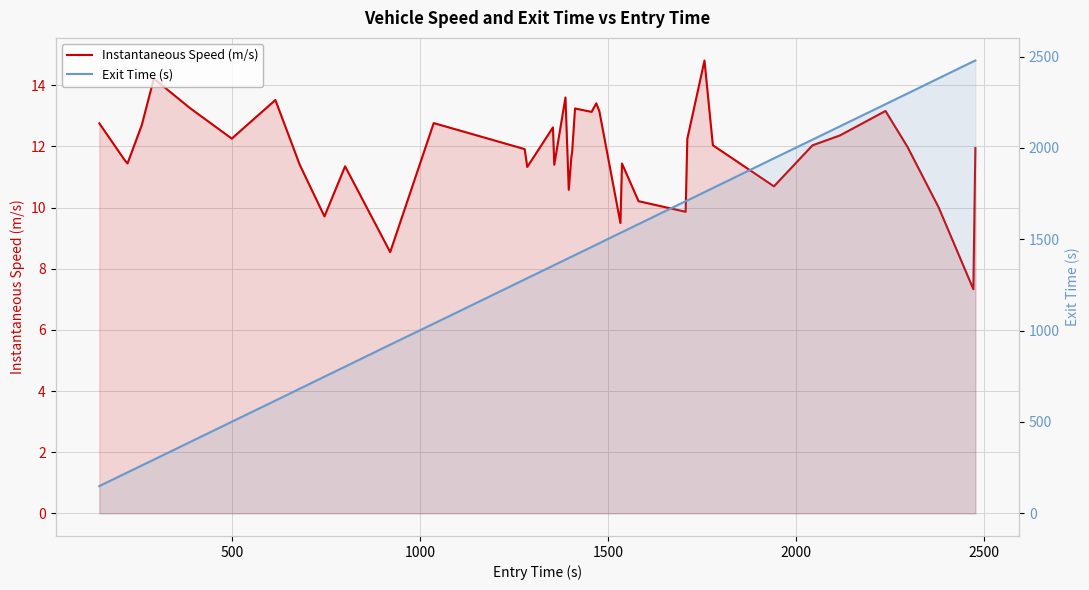

True or false: Instantaneous Speed (m/s) and Exit Time (s) cross at least once.

False